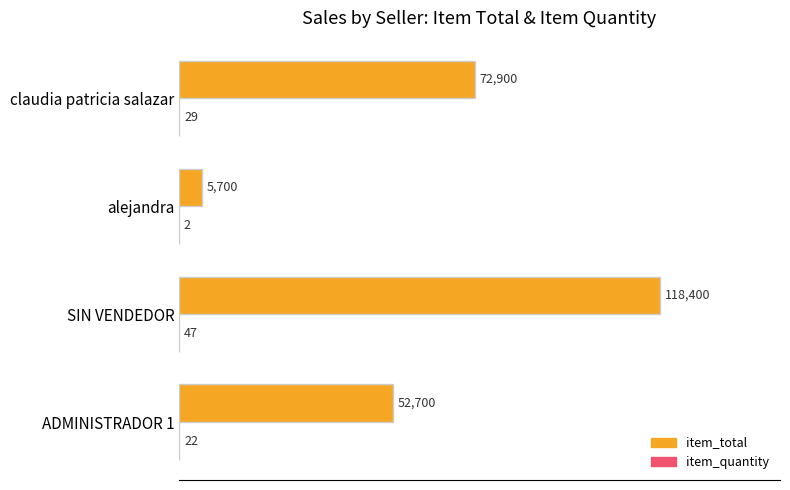

Read the item_total value at claudia patricia salazar.

72900.0